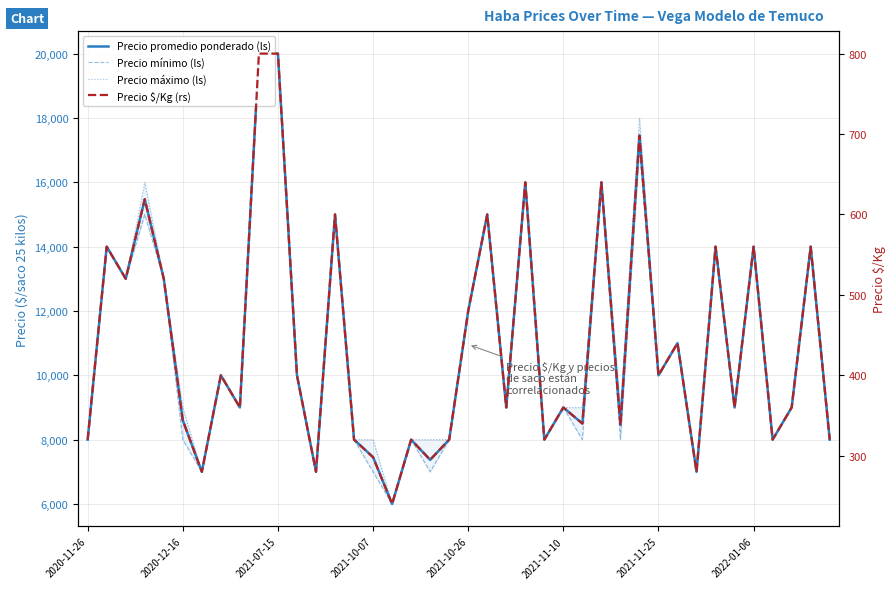

True or false: Precio mínimo (ls) has a value of 20000 at 2021-07-15.

True